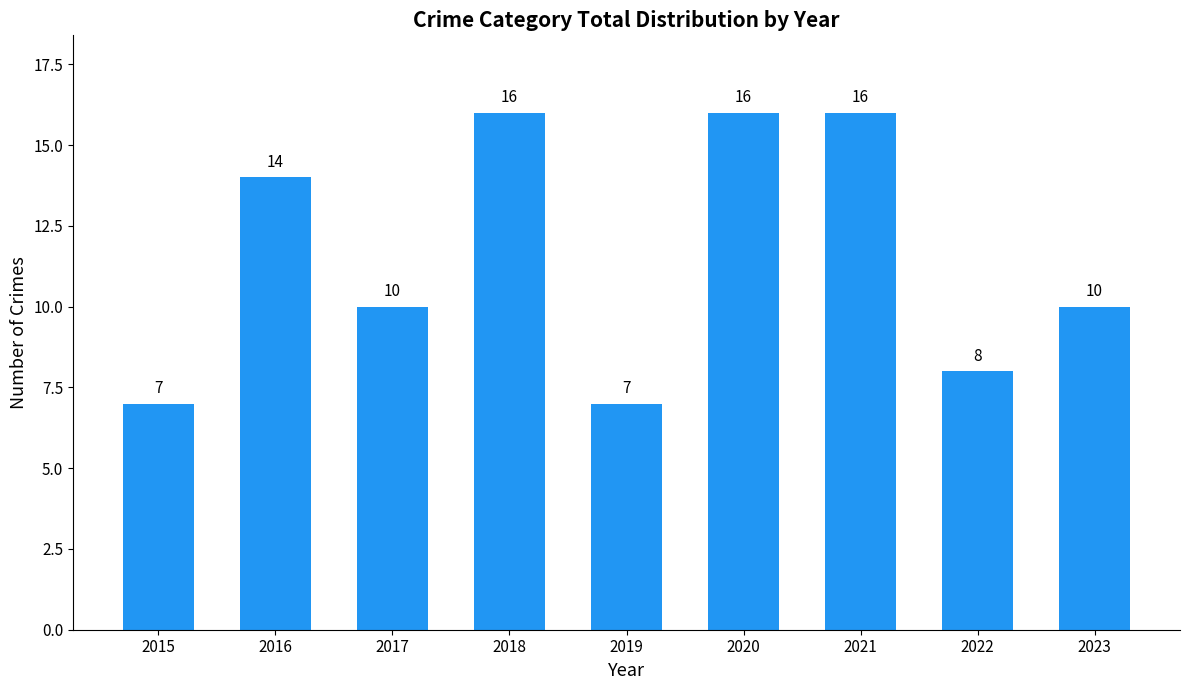

Count the values in the range 8 to 16.

7